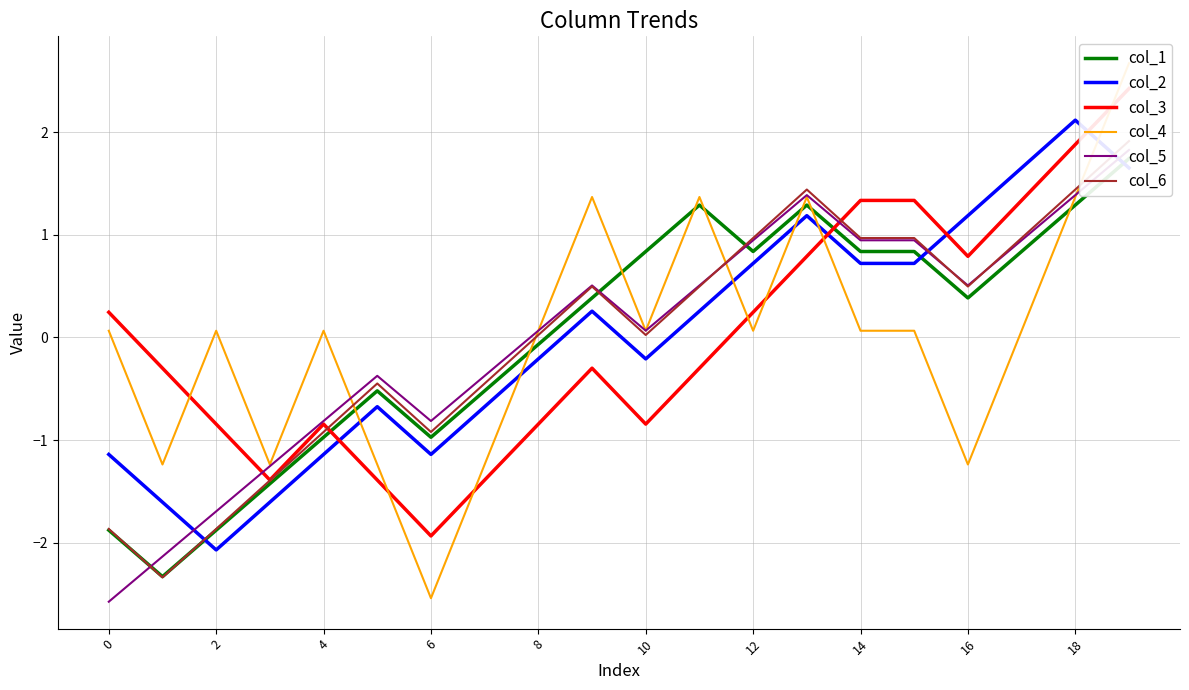

The value of col_4 at 17 is 0.1. True or false?

True